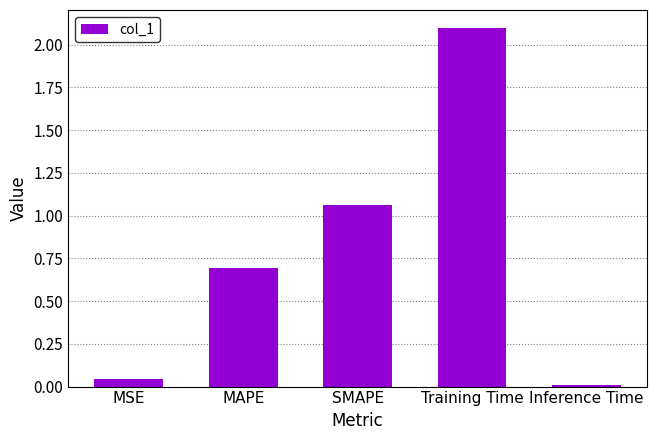

Count the number of categories in the chart.

5